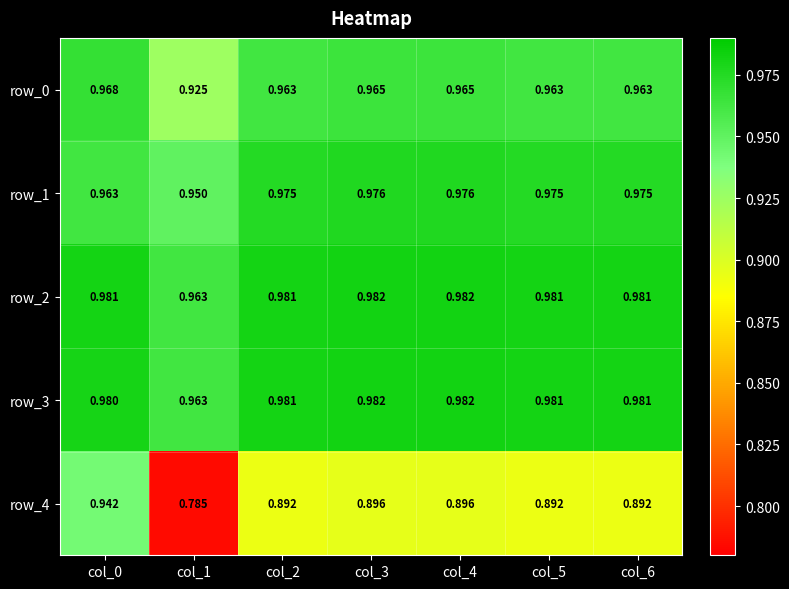

How many categories are shown in the chart?

7